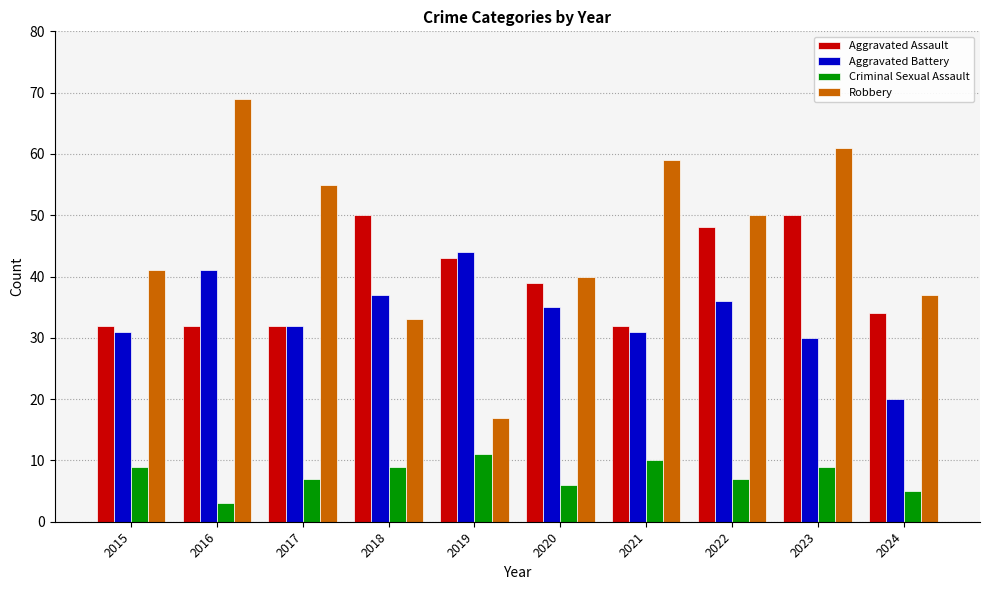

At which category does the chart reach its peak across all series?

2016